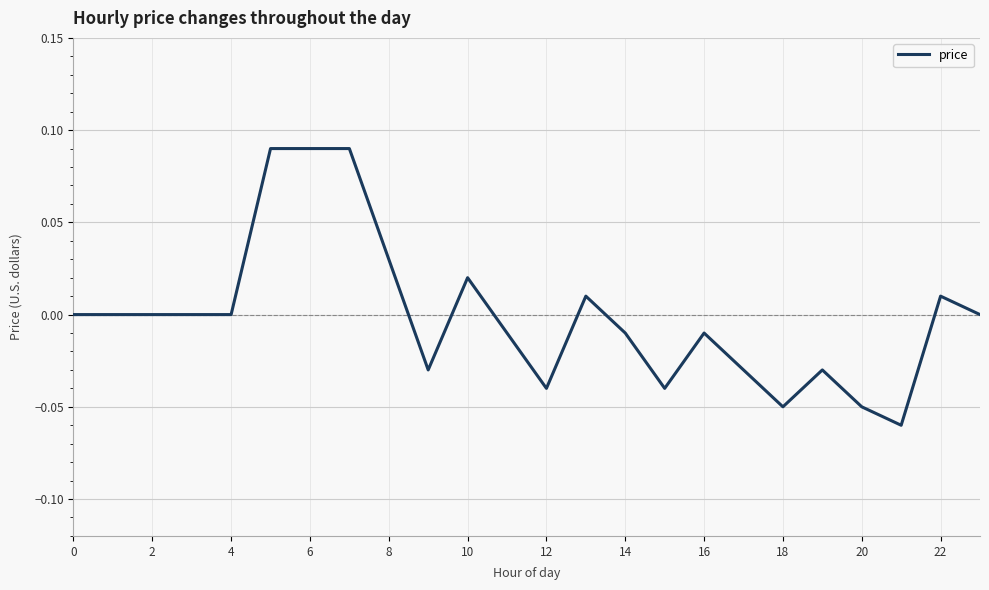

Is this an area chart (filled region under the line)?

No